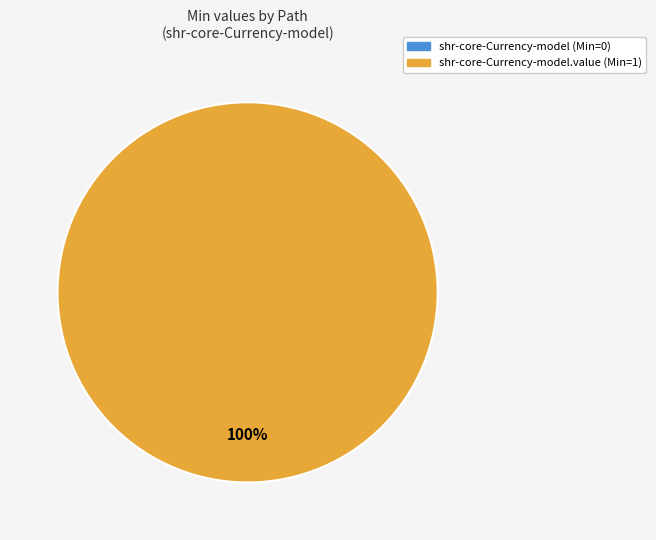

To the nearest percent, what is the difference between the shr-core-Currency-model and shr-core-Currency-model.value slice percentages?

100%